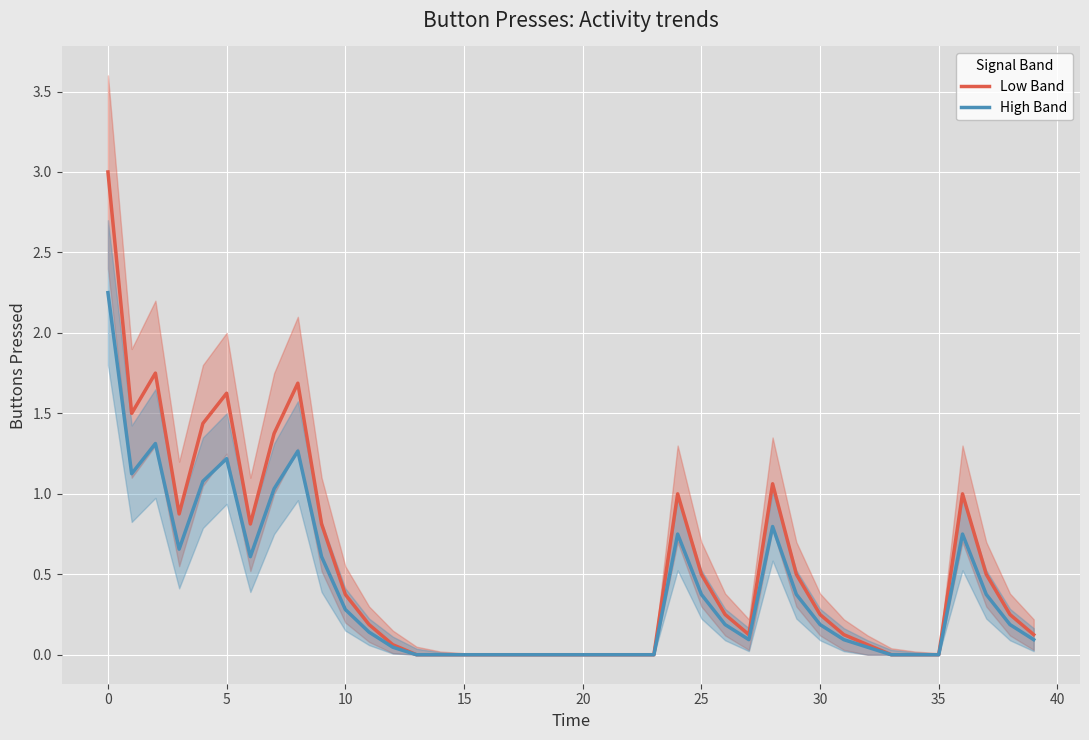

What is the average value of the High Band series?

0.4